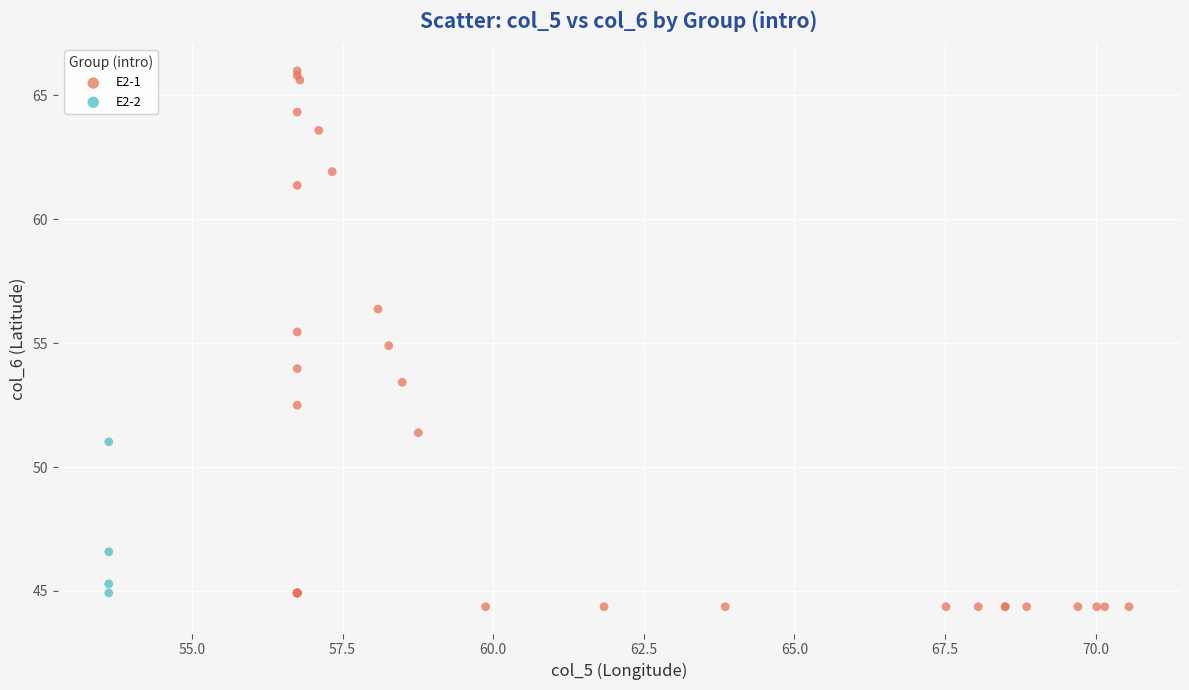

Which series has the largest Y range (max minus min)?

E2-1